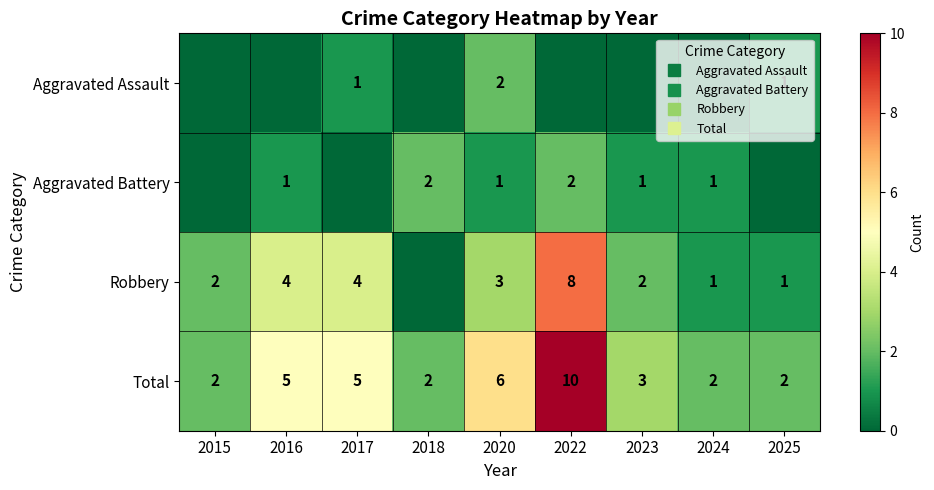

What is the difference between the second highest and second lowest values in the Robbery series?

3